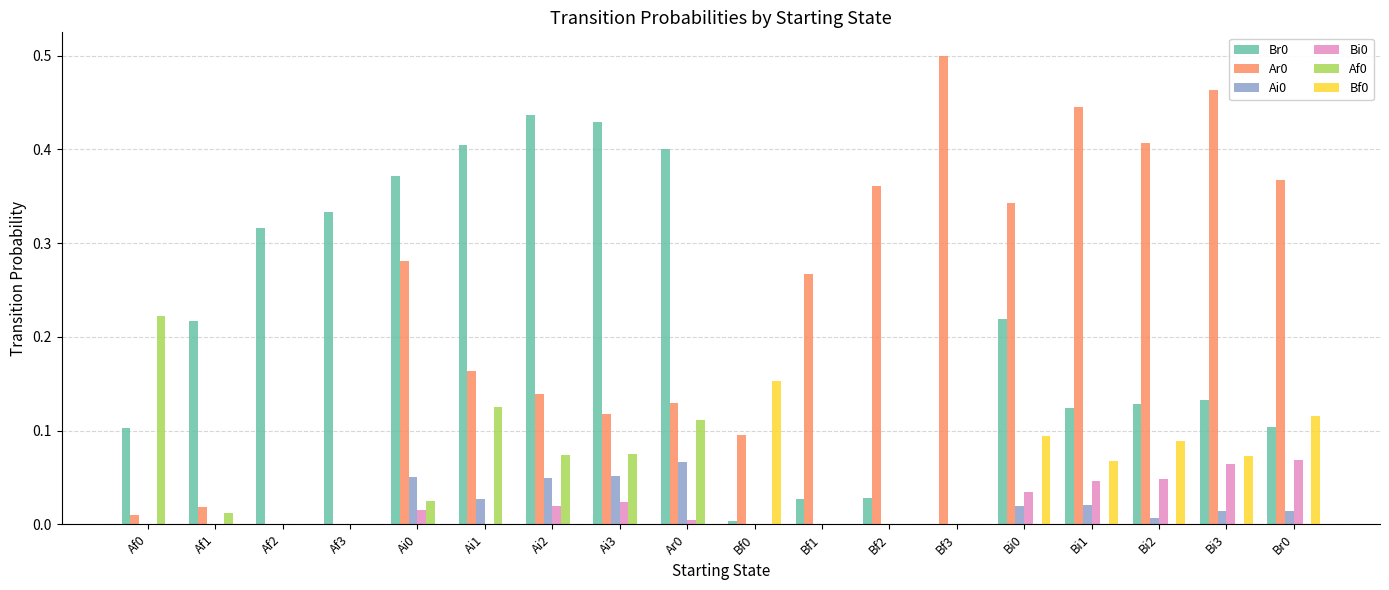

What is the total value across all series at Bi1?

0.7